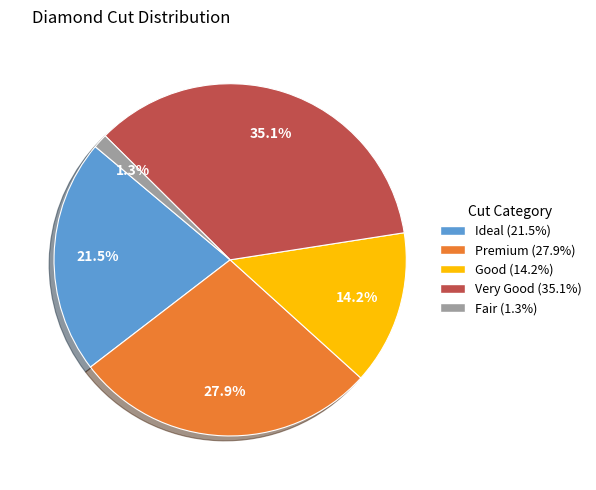

True or false: Fair accounts for 11% of the total.

False